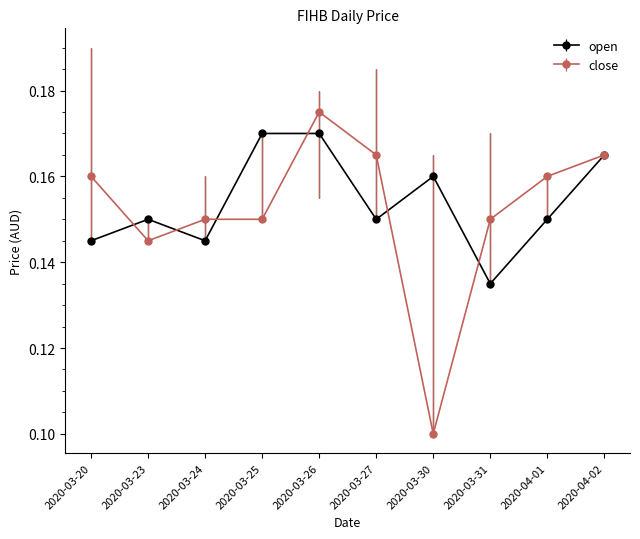

List the series in order of their peak value, lowest first.

open, close